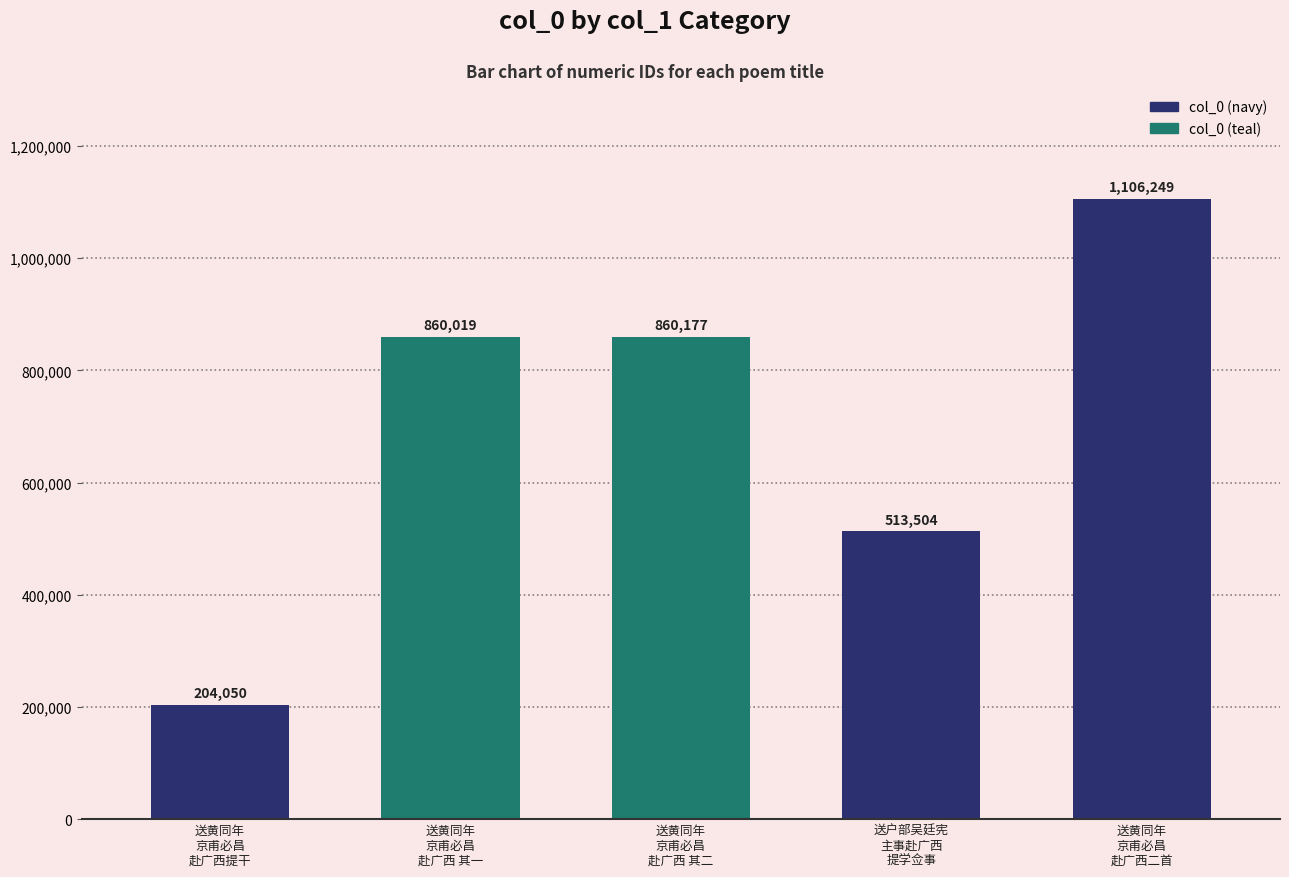

The value at 送黄同年
京甫必昌
赴广西二首 is 1106249. True or false?

True